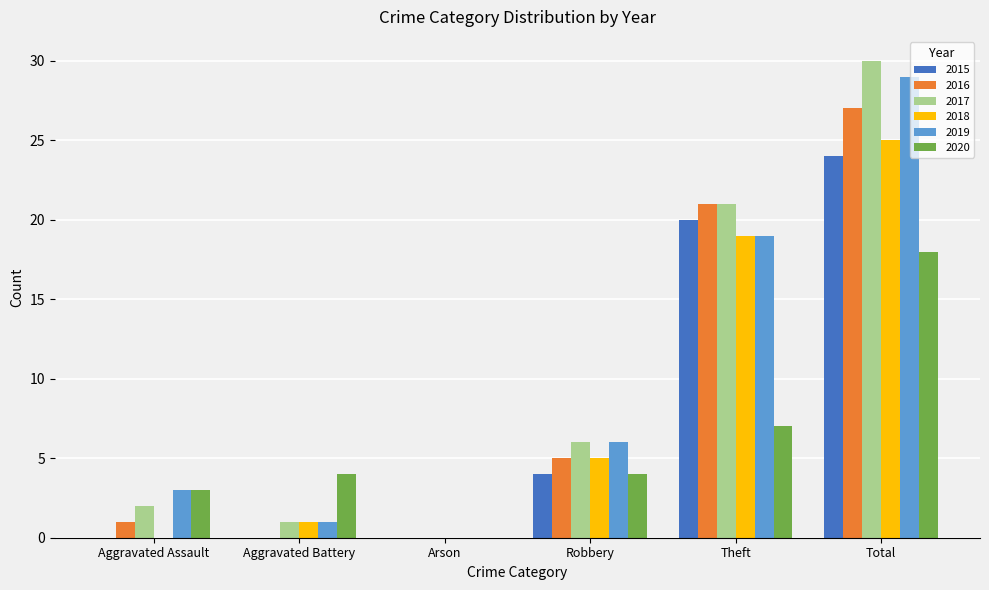

The 2015 series shows 0 at Aggravated Battery. True or false?

True